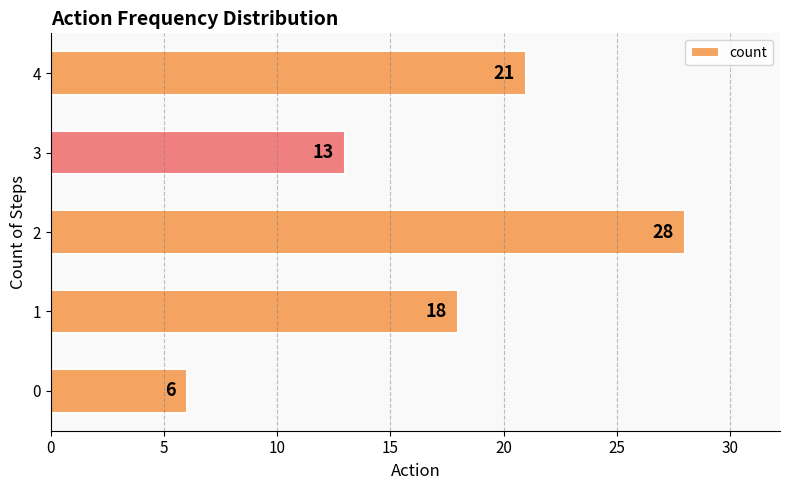

How many data points does each series have?

5